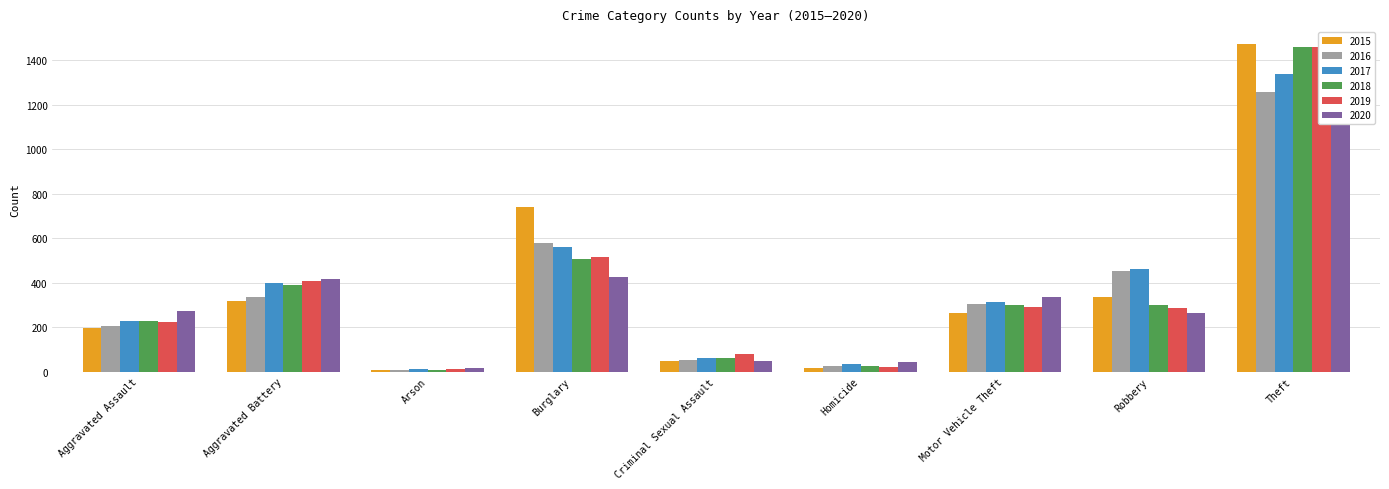

What is the difference between the maximum and minimum values in the 2017 series?

1329